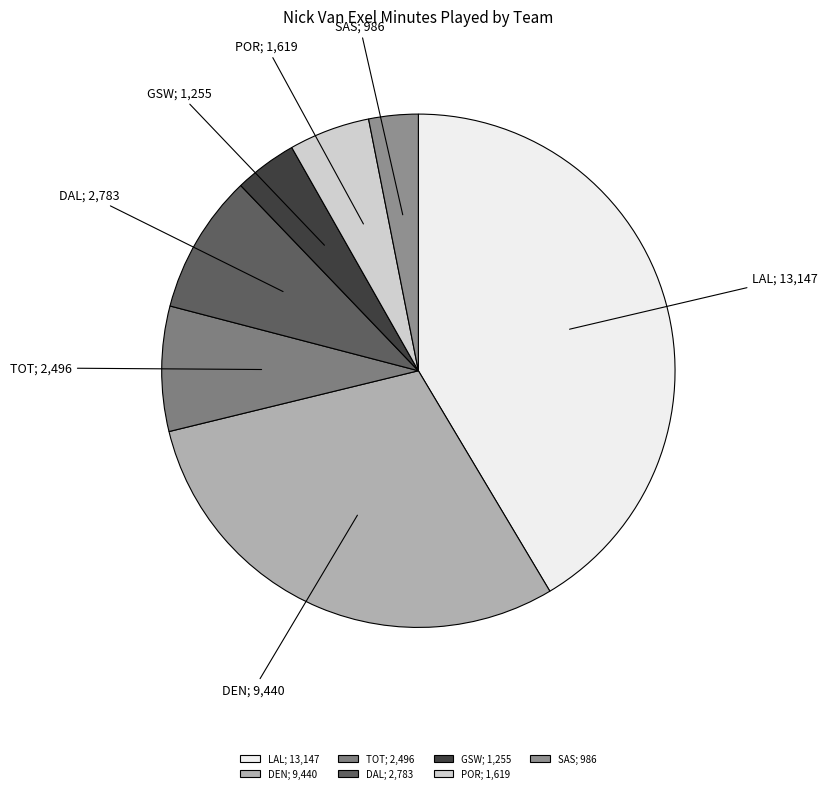

Count the number of slices in the pie.

7